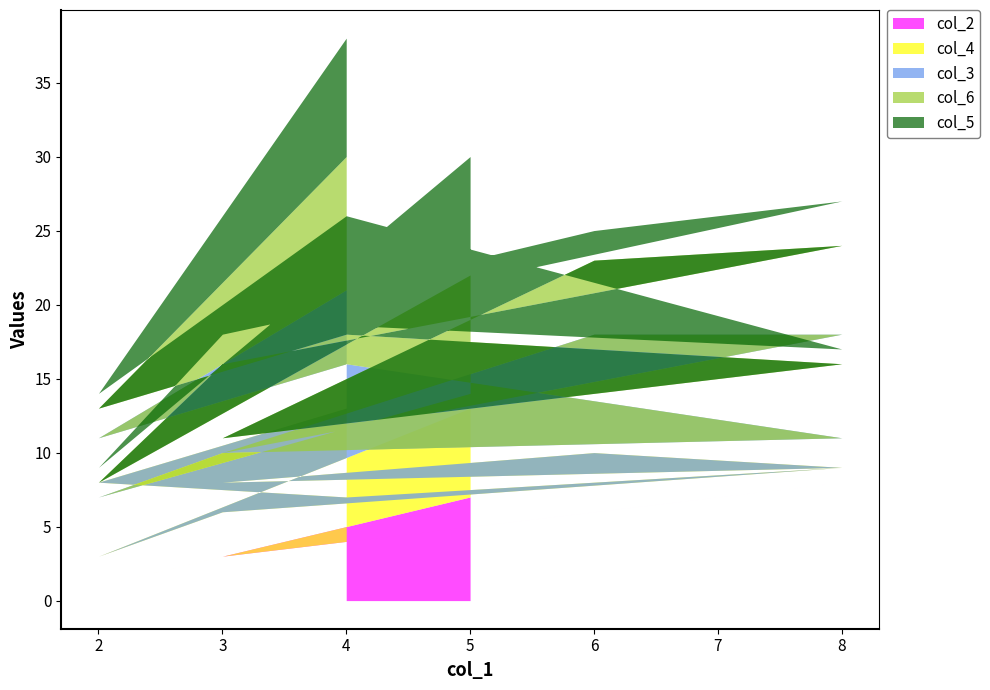

After their last crossing, which series has the higher values: col_3 or col_5?

col_3